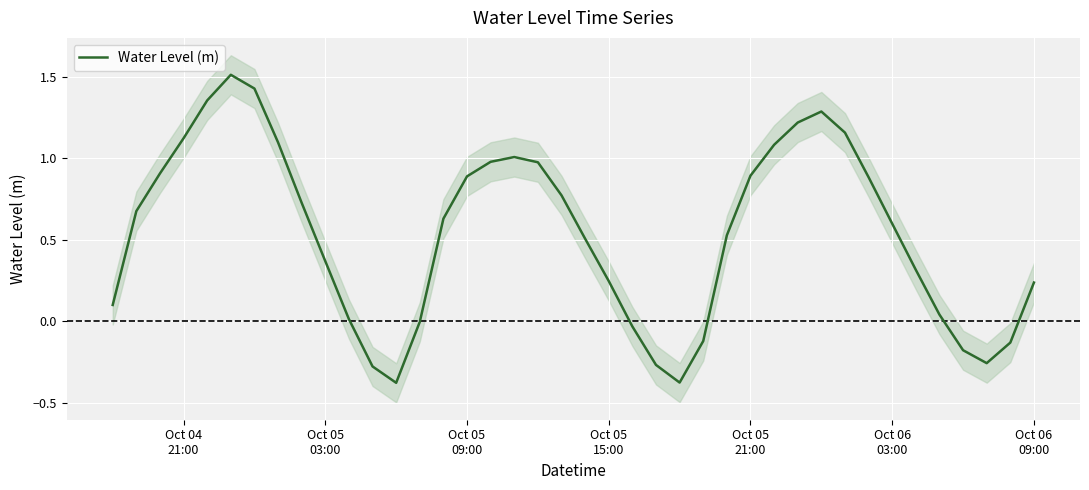

Reading right to left, transcribe all the data shown in this chart.

0.2	-0.1	-0.3	-0.2	0.0	0.3	0.6	0.9	1.2	1.3	1.2	1.1	0.9	0.5	-0.1	-0.4	-0.3	-0.0	0.2	0.5	0.8	1.0	1.0	1.0	0.9	0.6	-0.0	-0.4	-0.3	0.0	0.4	0.7	1.1	1.4	1.5	1.4	1.1	0.9	0.7	0.1